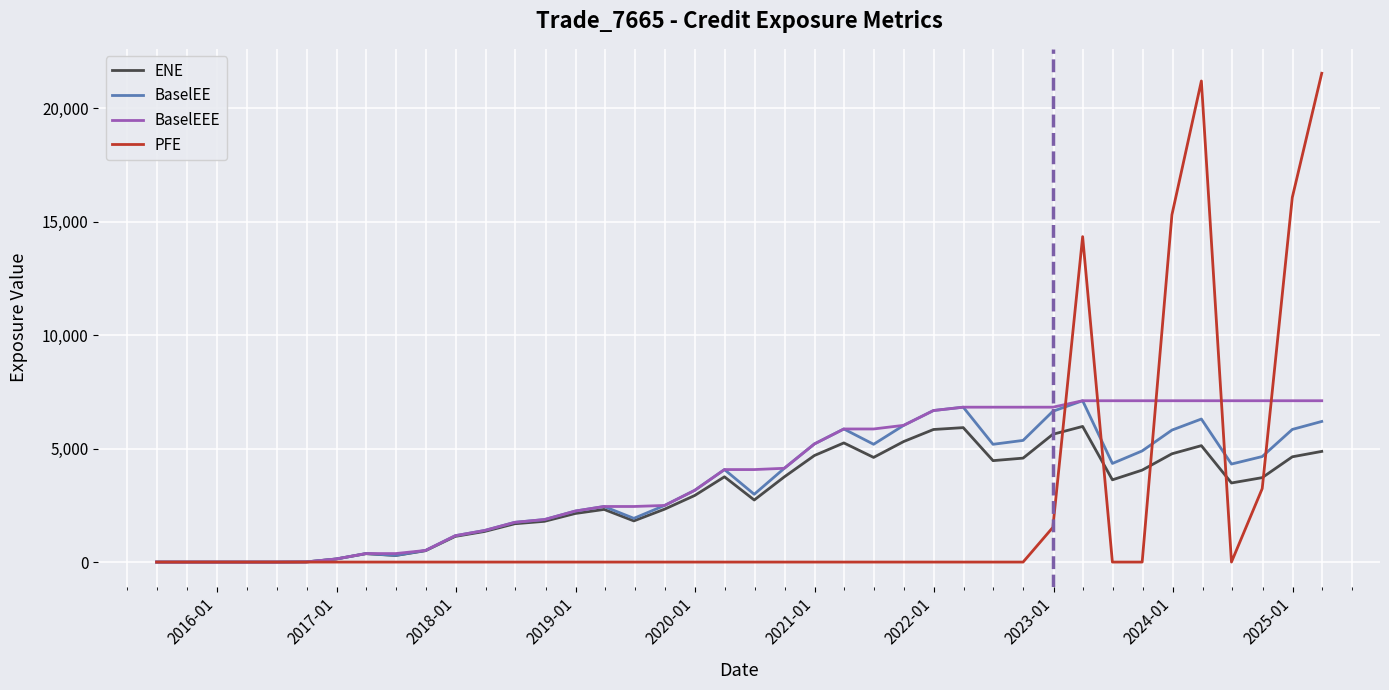

What are all the series names shown in the legend?

ENE, BaselEE, BaselEEE, PFE